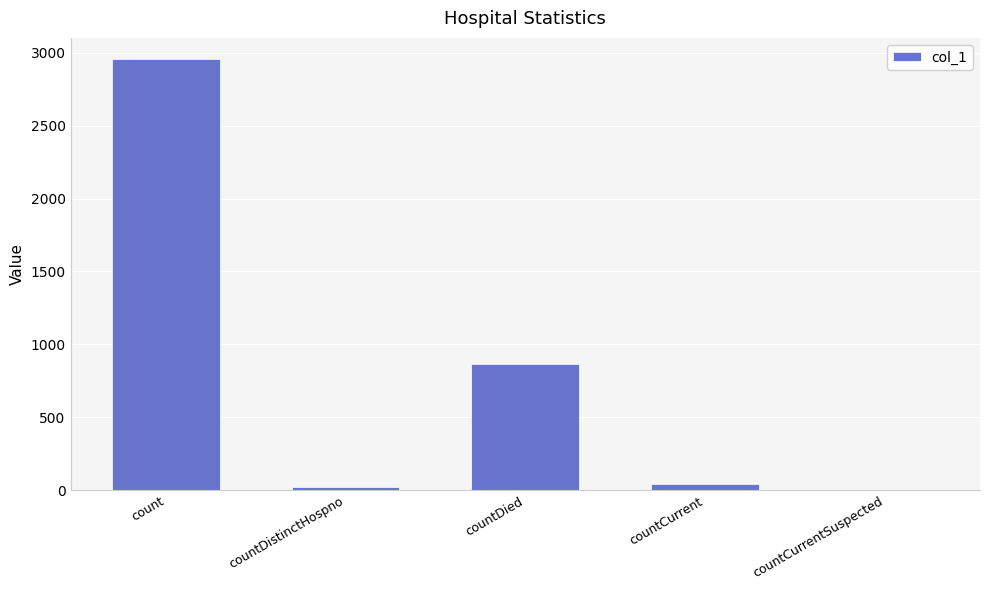

What is the maximum value shown in the chart?

2955